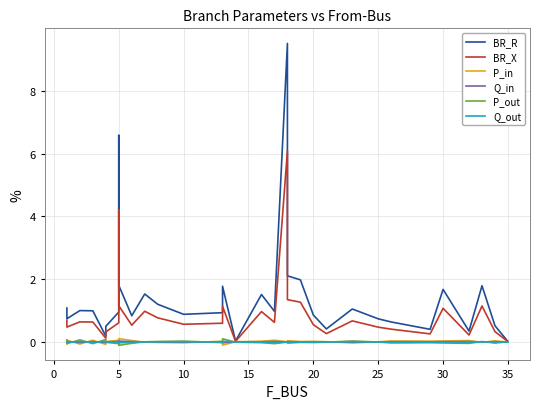

True or false: P_out and BR_X intersect in this chart.

False